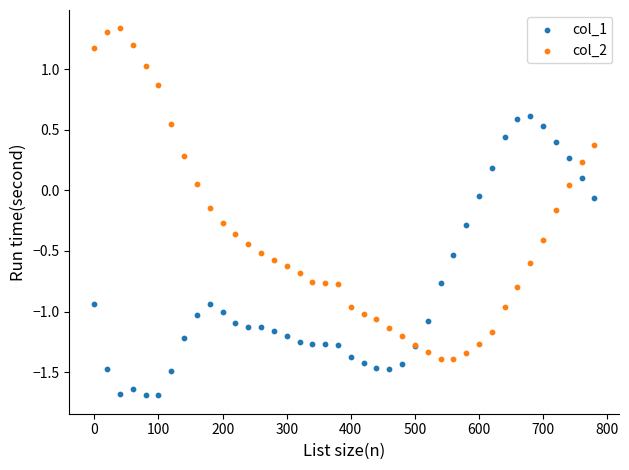

Which series reaches the maximum Y coordinate?

col_2